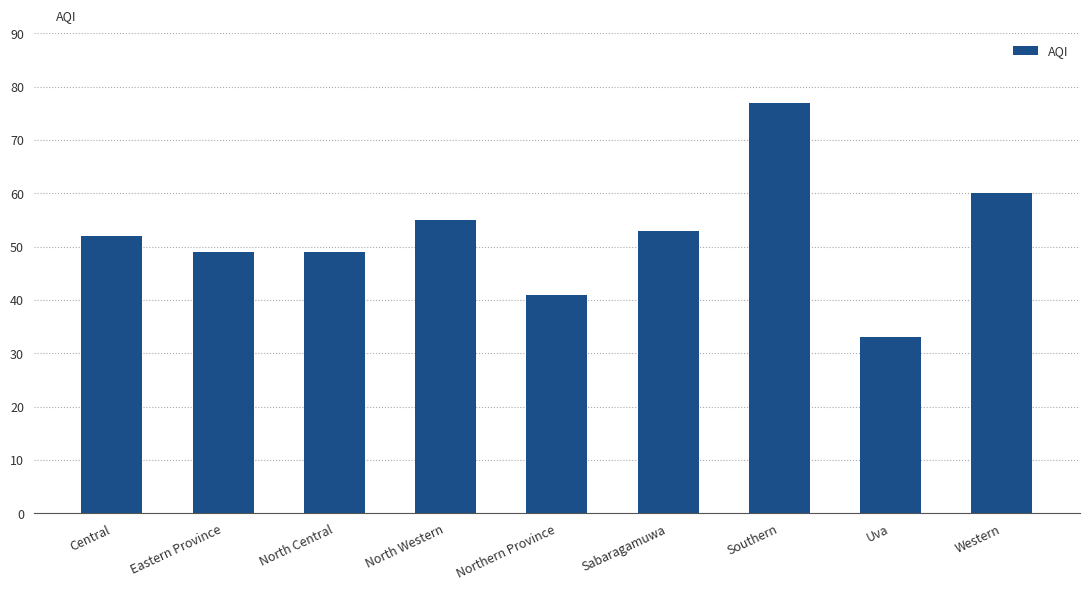

Reading left to right, transcribe all the data shown in this chart.

Central=52	Eastern Province=49	North Central=49	North Western=55	Northern Province=41	Sabaragamuwa=53	Southern=77	Uva=33	Western=60